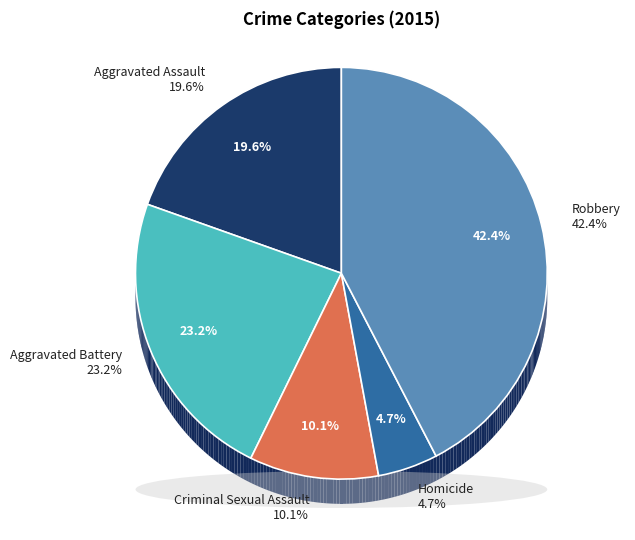

Is it true that Aggravated Battery is 37% of the pie?

False